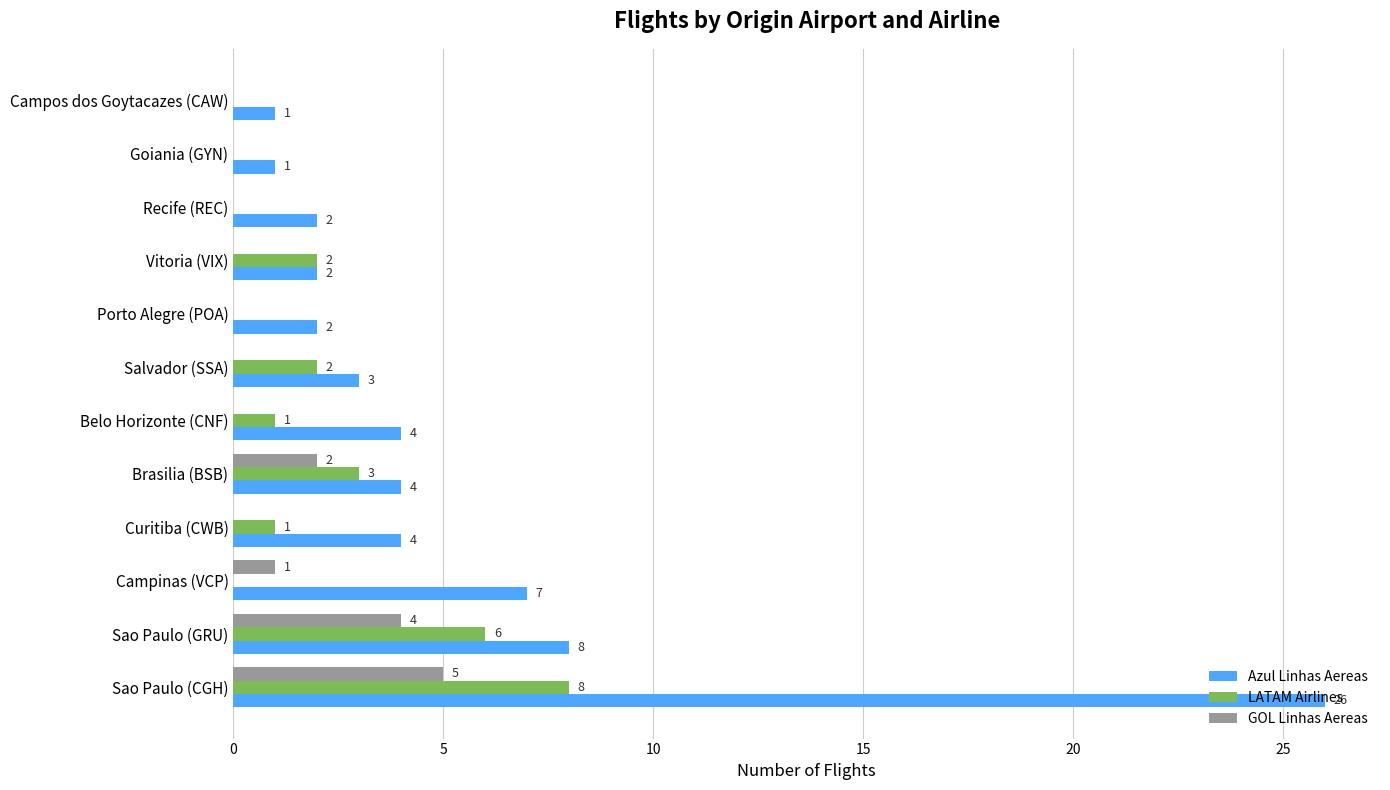

The value of Azul Linhas Aereas at Porto Alegre (POA) is 2. True or false?

True